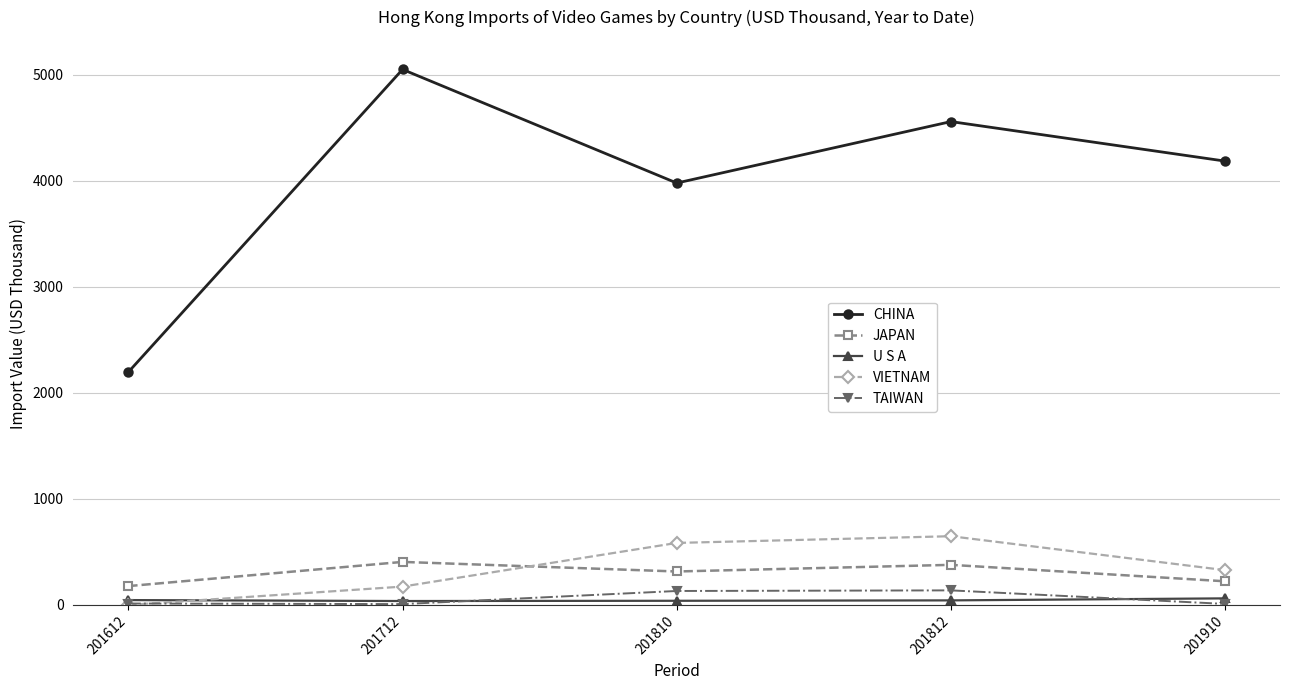

At which category does the chart reach its peak across all series?

201712